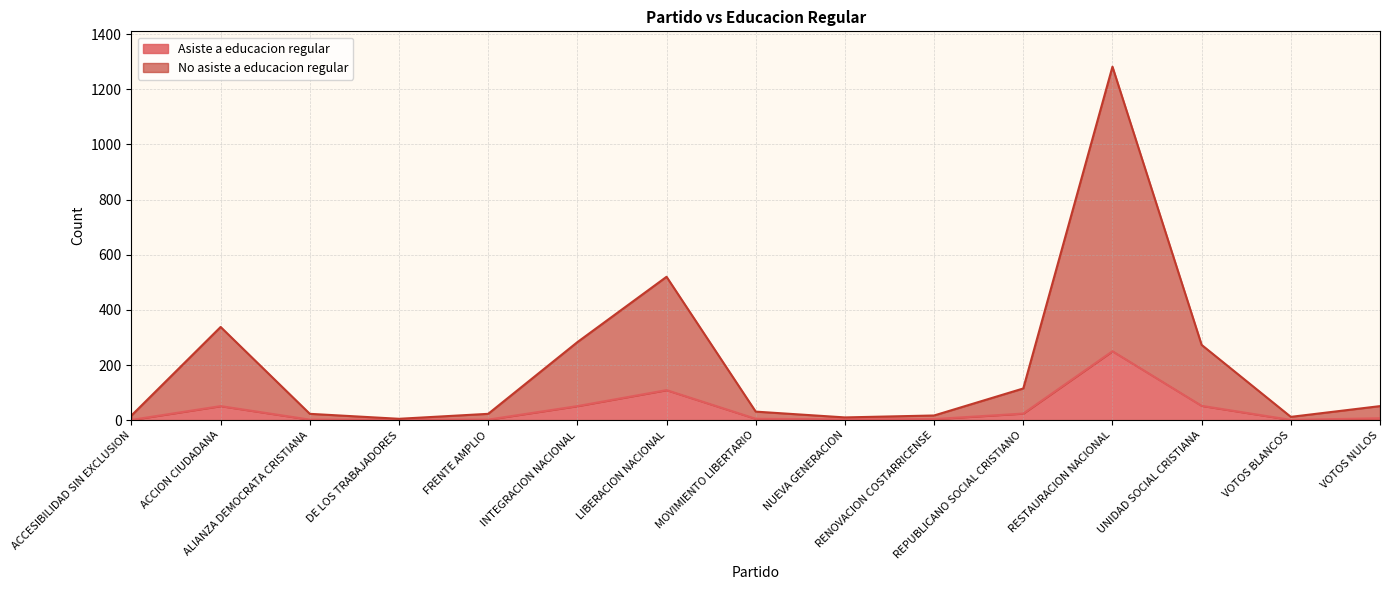

How many lines are shown in the chart?

2